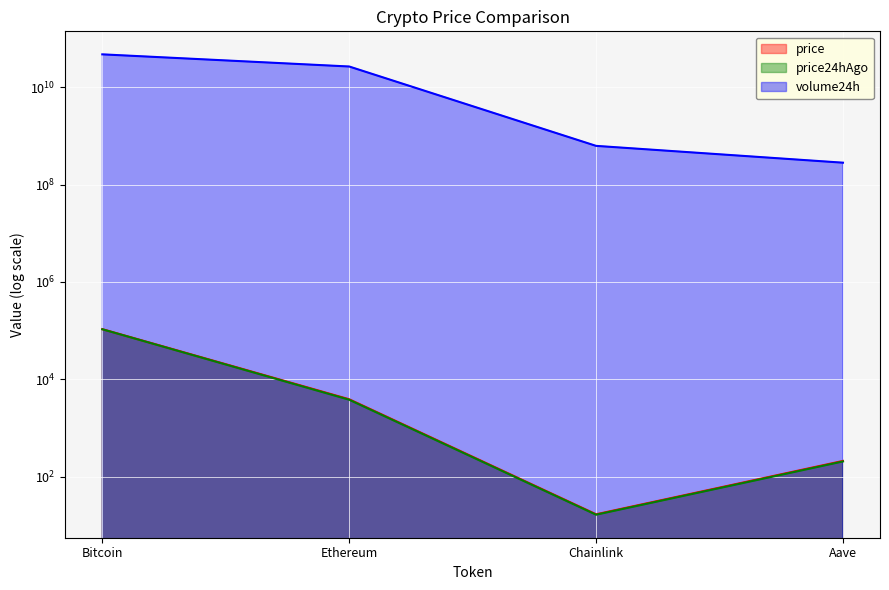

What position from the left is Chainlink?

3